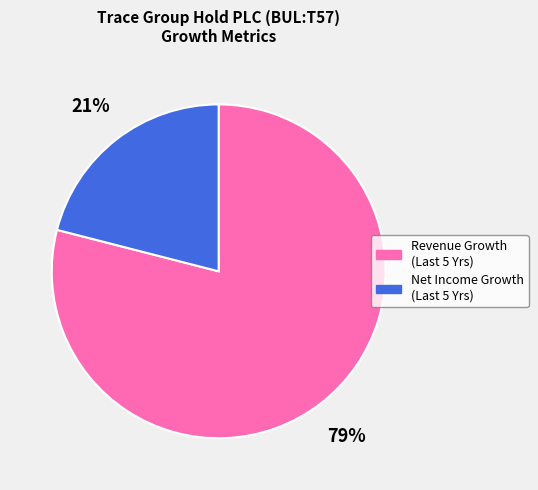

Which category has the smallest portion of the pie?

Net Income Growth (Last 5 Yrs)